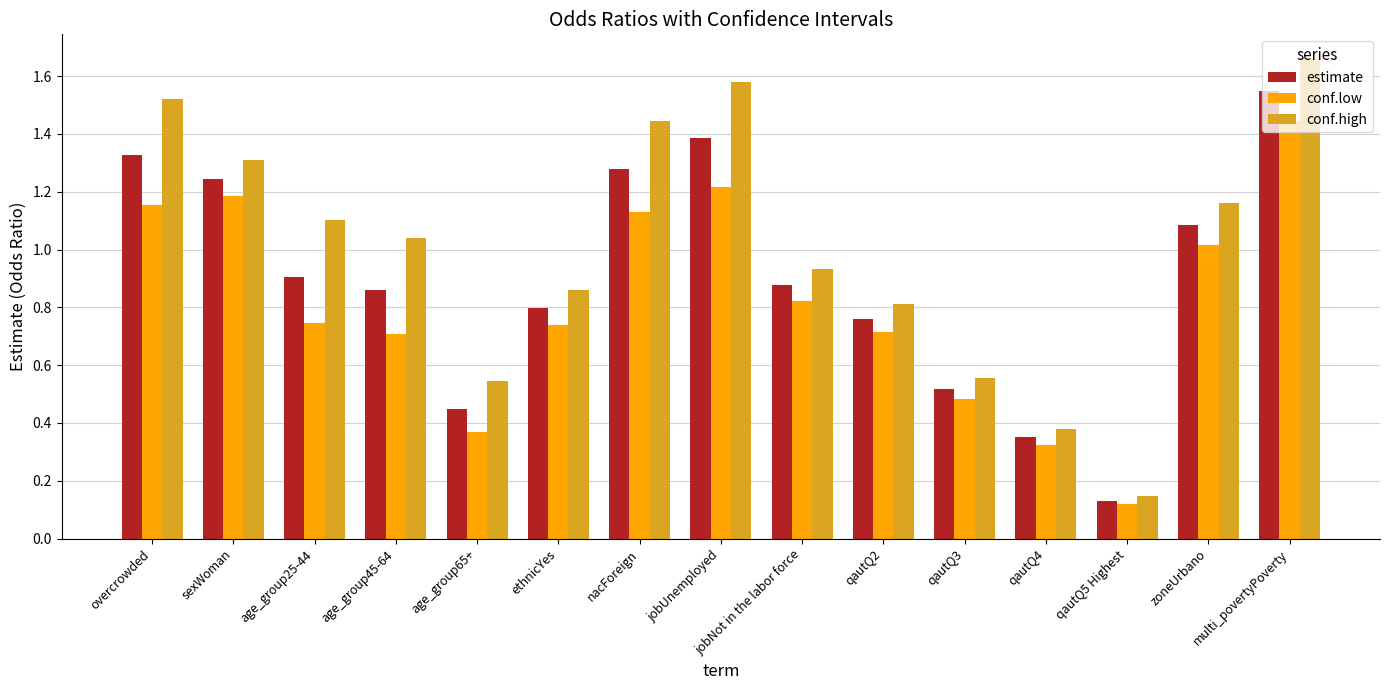

What is the total value across all series at age_group25-44?

2.8